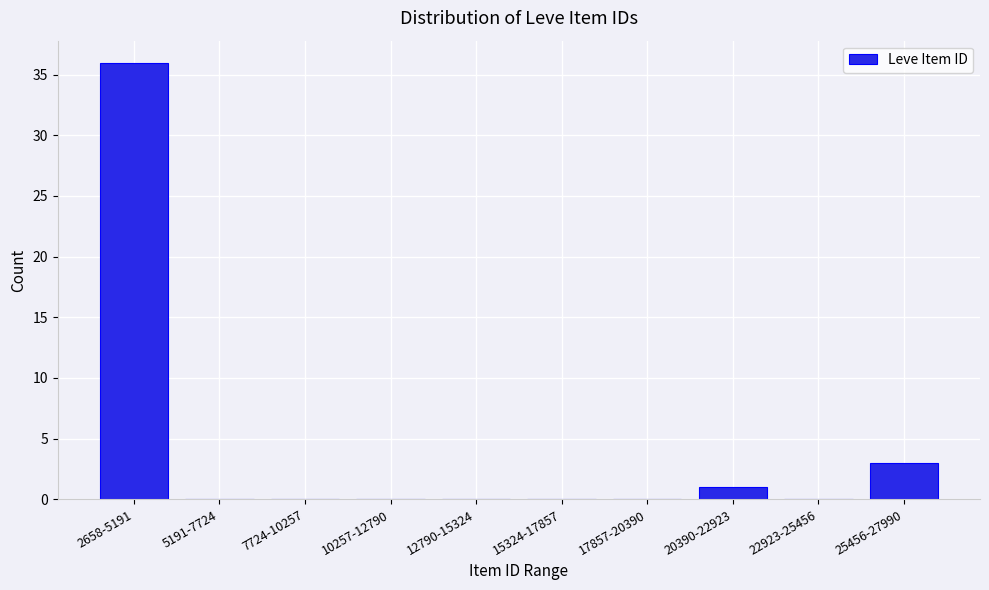

Reading right to left, transcribe all the data shown in this chart.

25456-27990=3	22923-25456=0	20390-22923=1	17857-20390=0	15324-17857=0	12790-15324=0	10257-12790=0	7724-10257=0	5191-7724=0	2658-5191=36